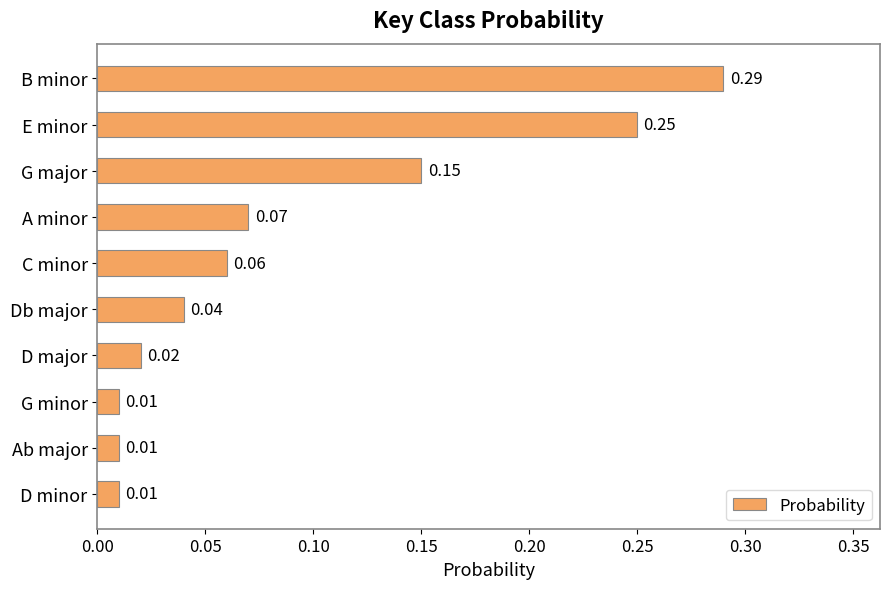

What is the label of the 6th bar from the bottom?

C minor